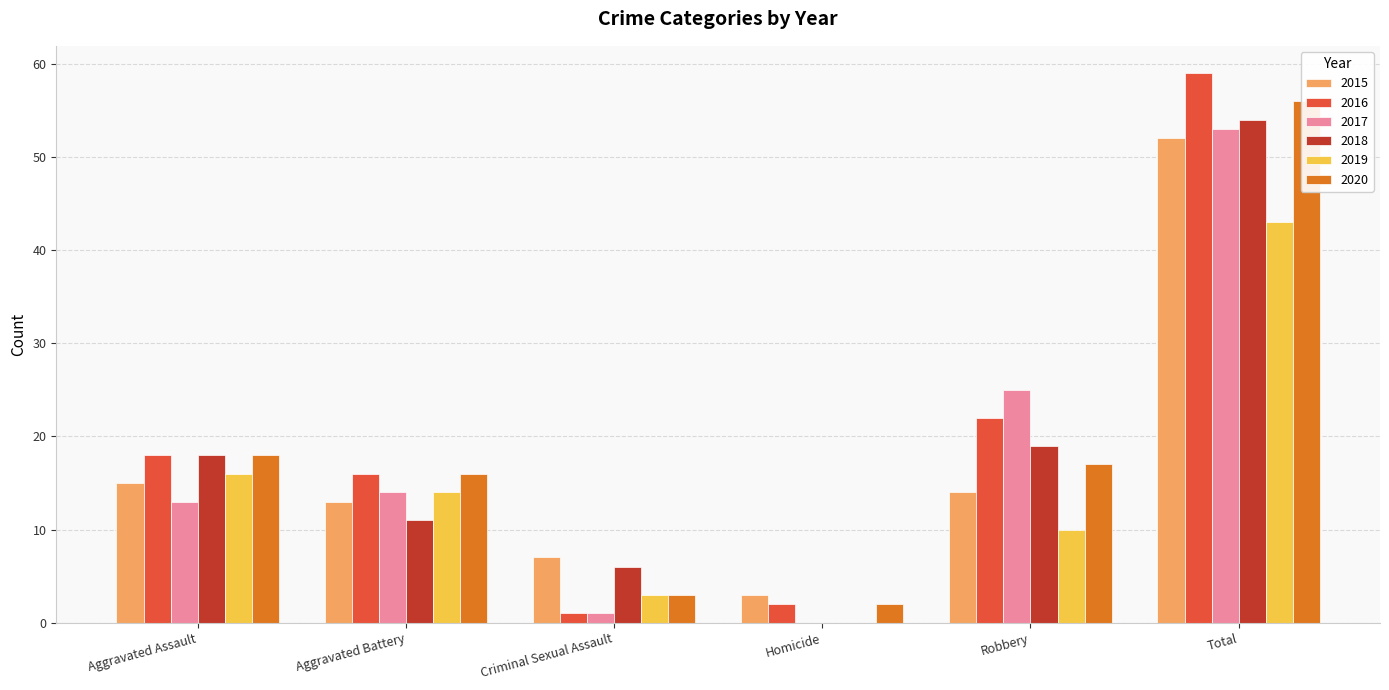

At which category does the chart reach its peak across all series?

Total